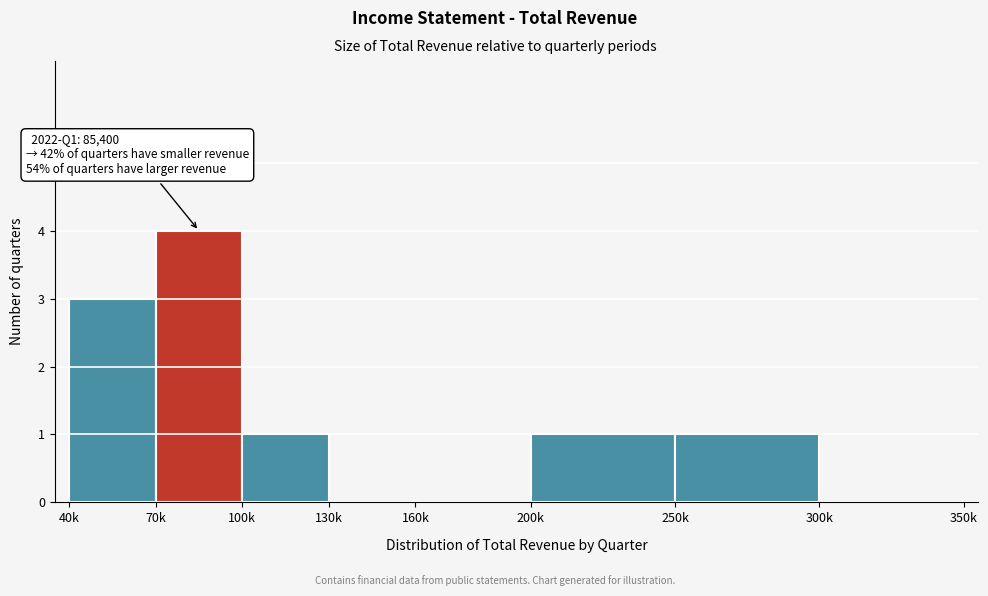

Reading left to right, list all the values displayed in this chart.

40k=3	70k=4	100k=1	130k=0	160k=0	200k=1	250k=1	300k=0